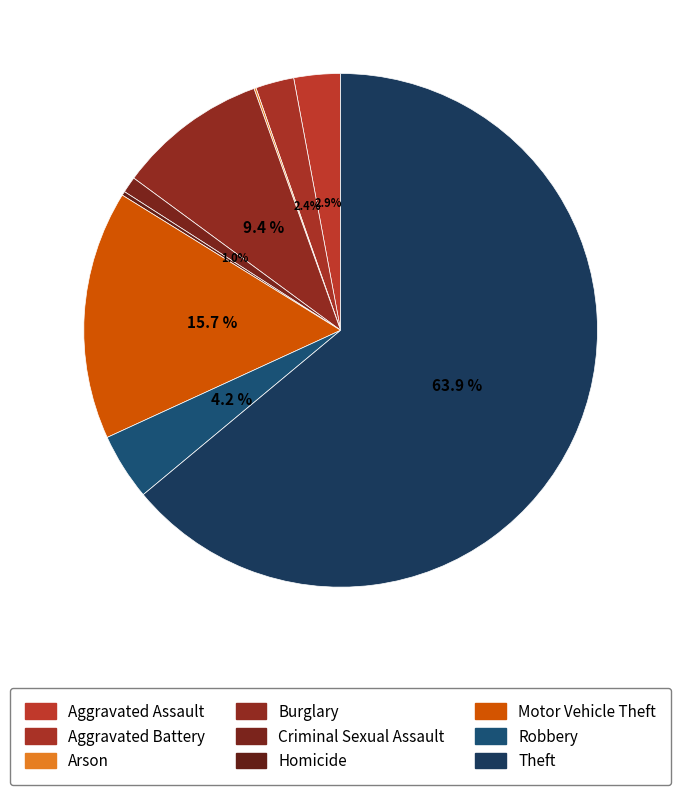

To the nearest percent, what is the average slice percentage?

11%